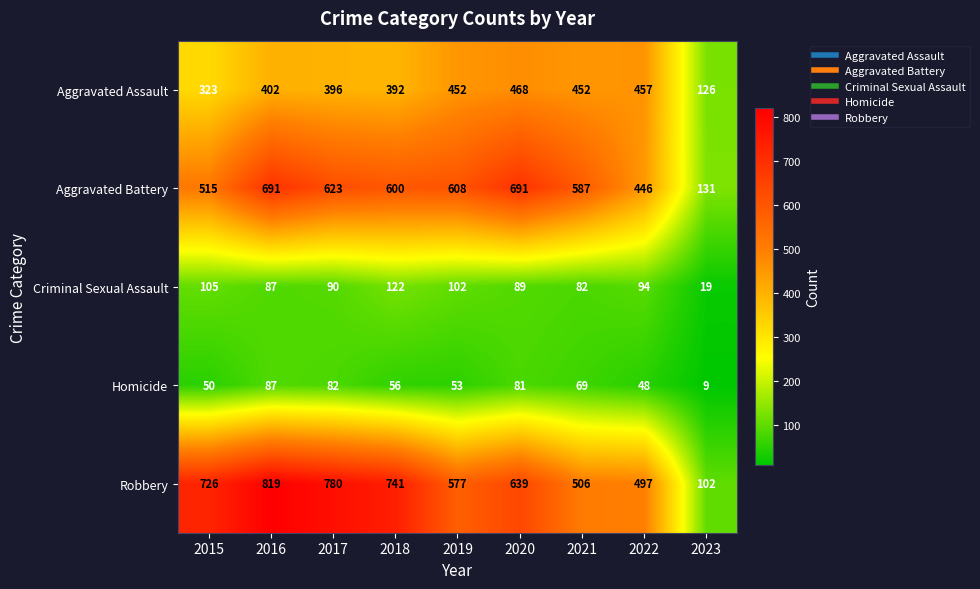

What is the maximum value shown in the chart?

819